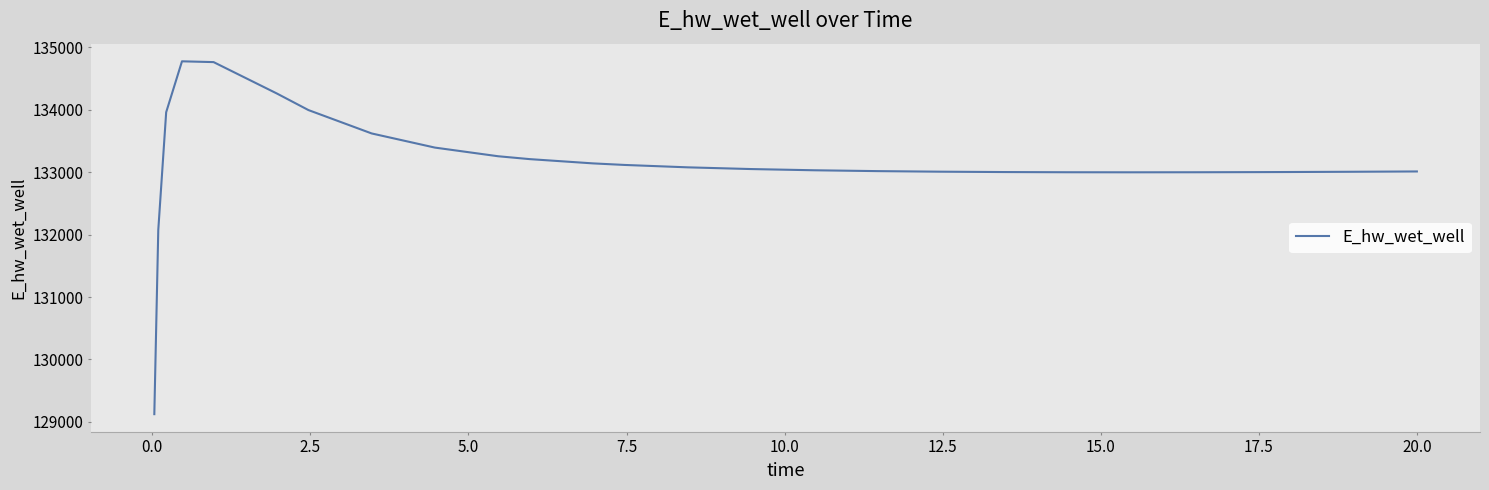

What is the average value?

133143.5